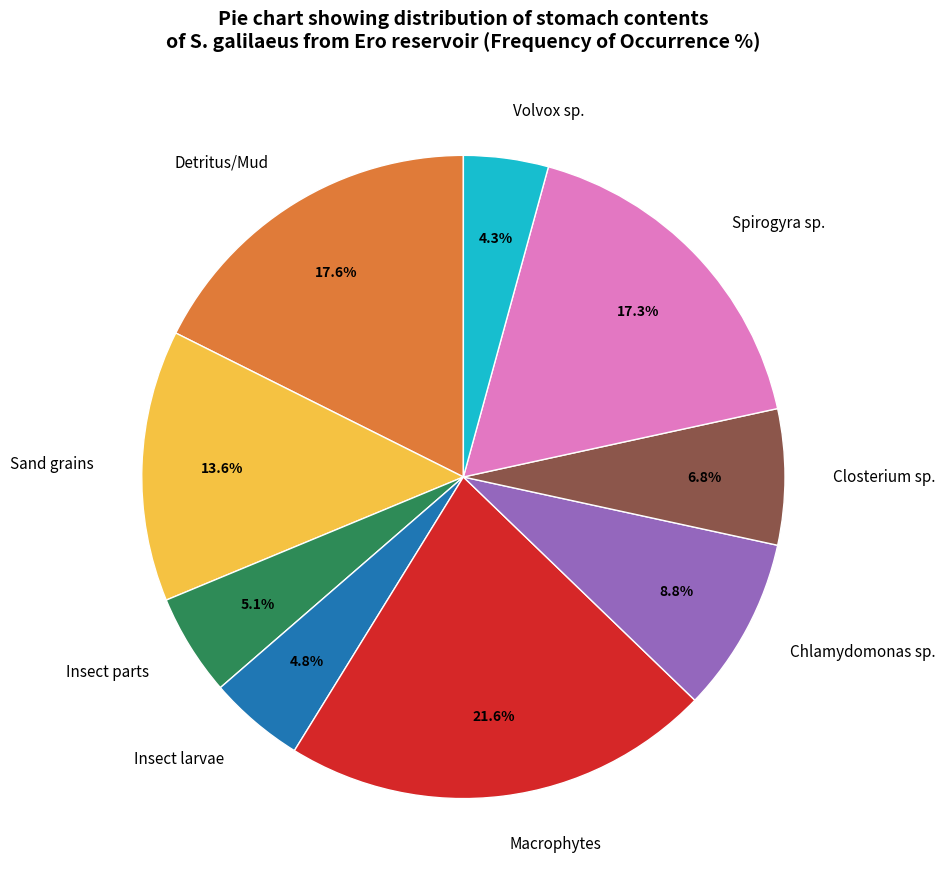

What portion of the pie excludes Closterium sp.?

93.2%